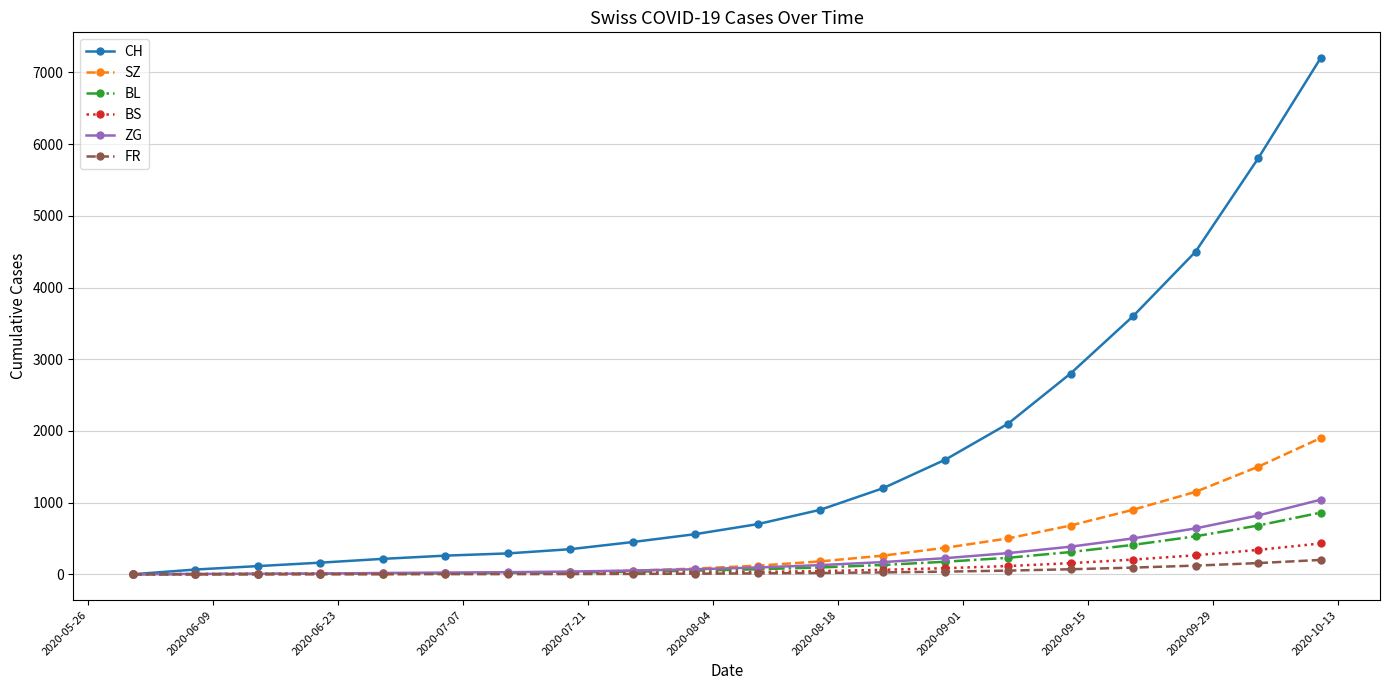

What is the difference between the maximum and minimum values in the BS series?

430